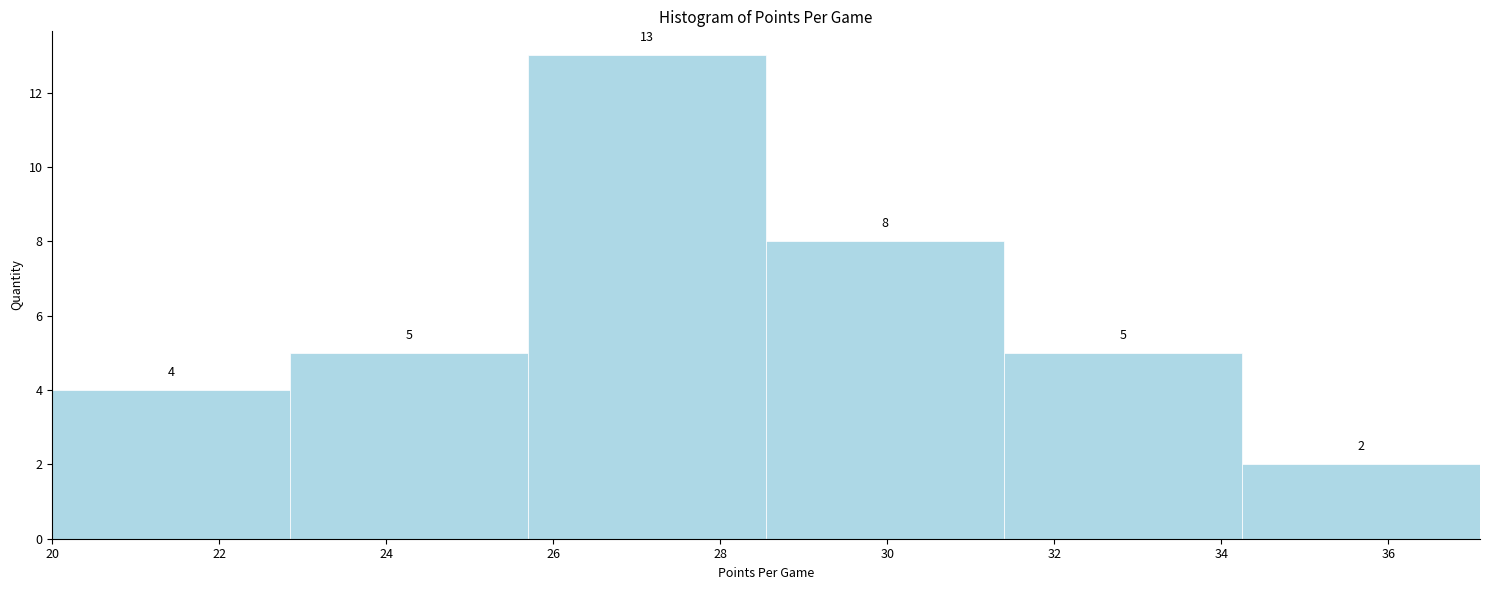

How tall is the bar that spans 20.00 to 22.85 on the x-axis? The bar edges are not printed on the chart, so give them approximately, as read against the axis.

4